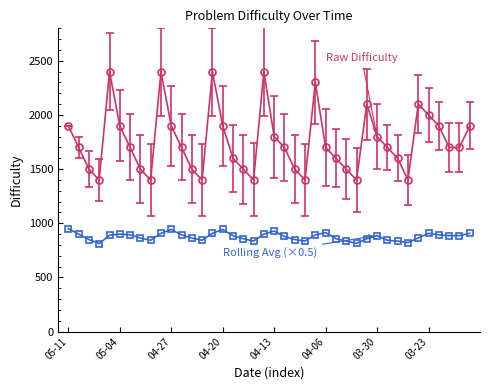

What is the smallest value displayed?

812.5